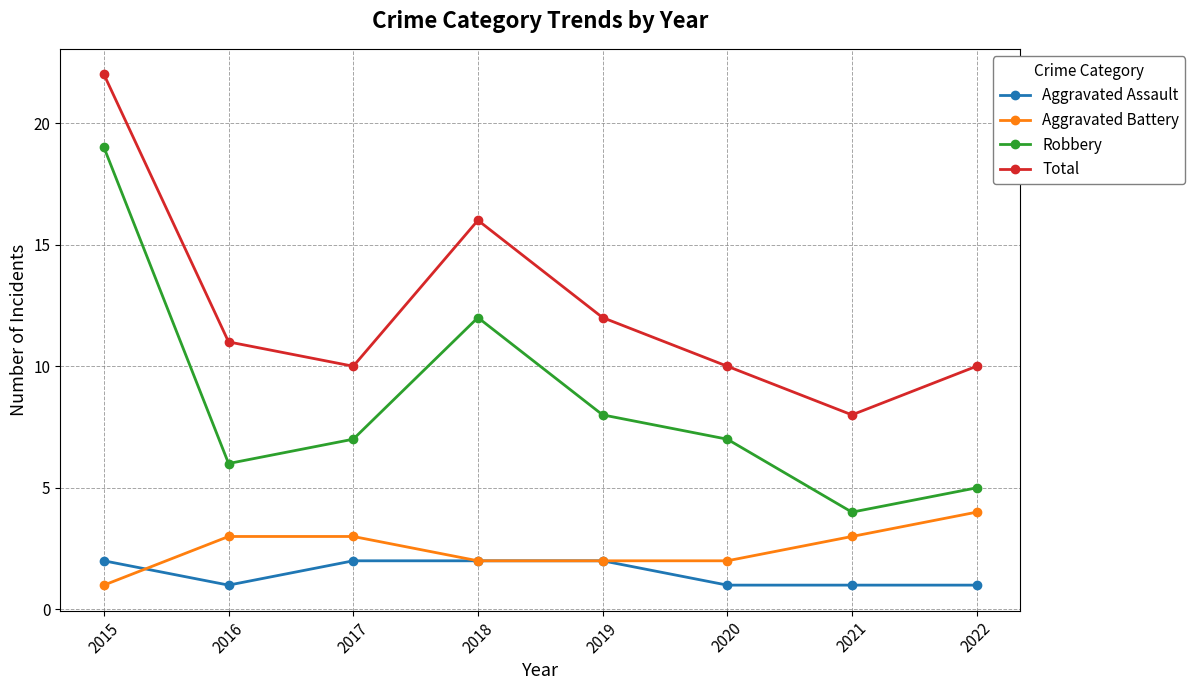

At which category is the sum across all series the highest?

2015